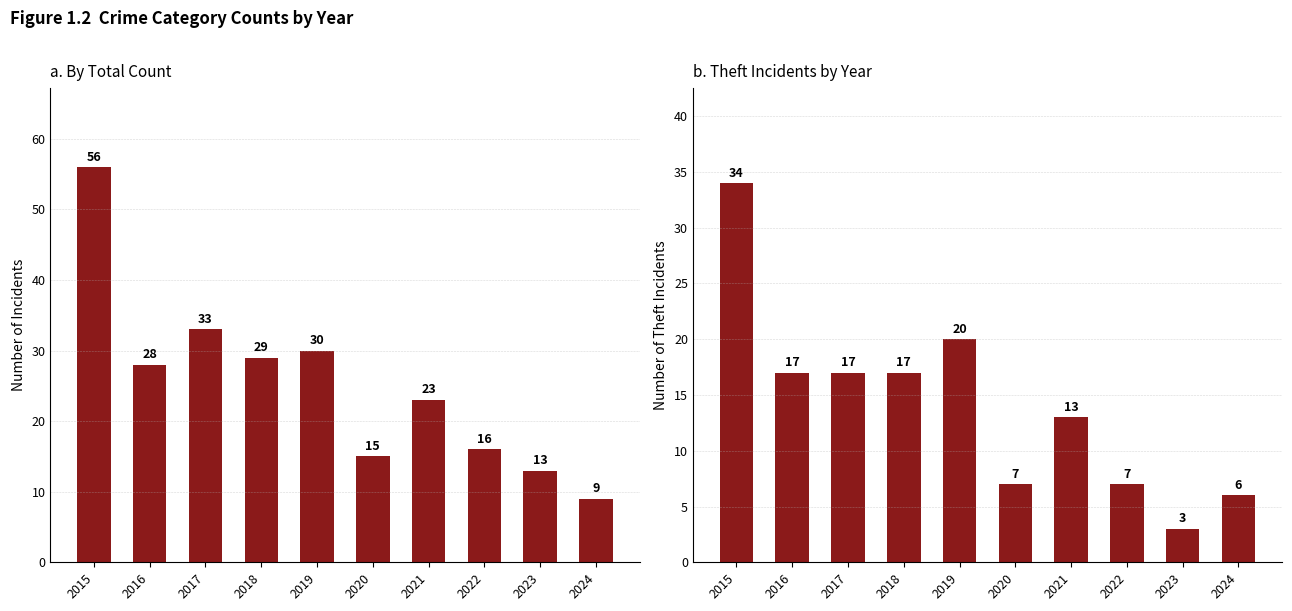

At which label is Total closest to 32?

2017